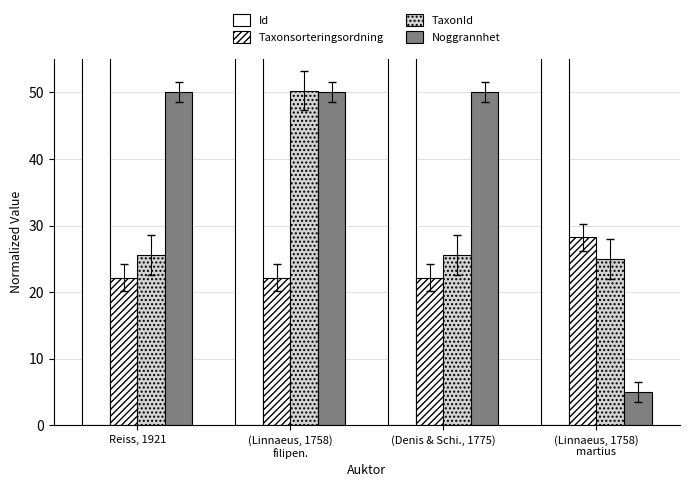

At which label is Taxonsorteringsordning closest to 25?

(Denis & Schi., 1775)